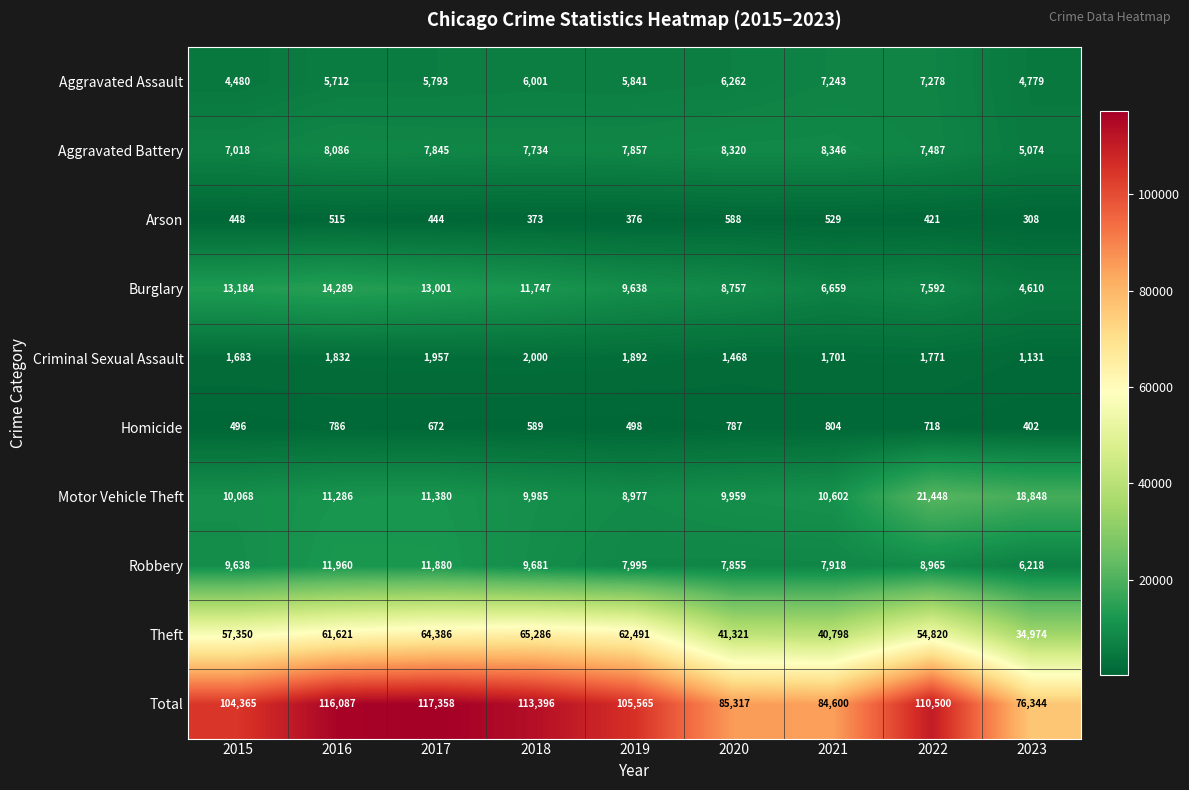

The value of Criminal Sexual Assault at 2020 is 1979. True or false?

False